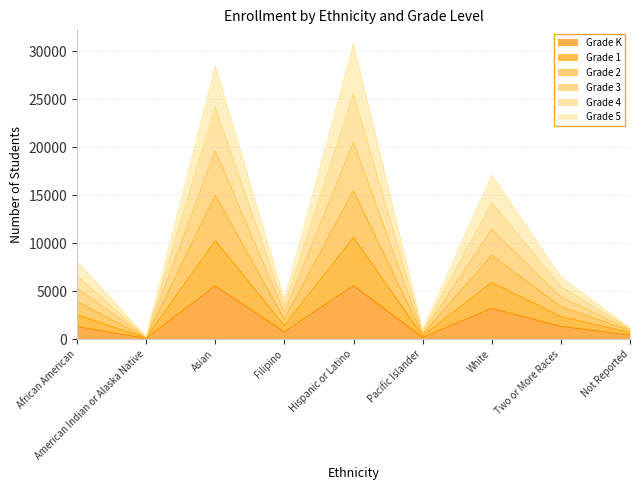

Is it true that Grade 2 equals 21406 at White?

False